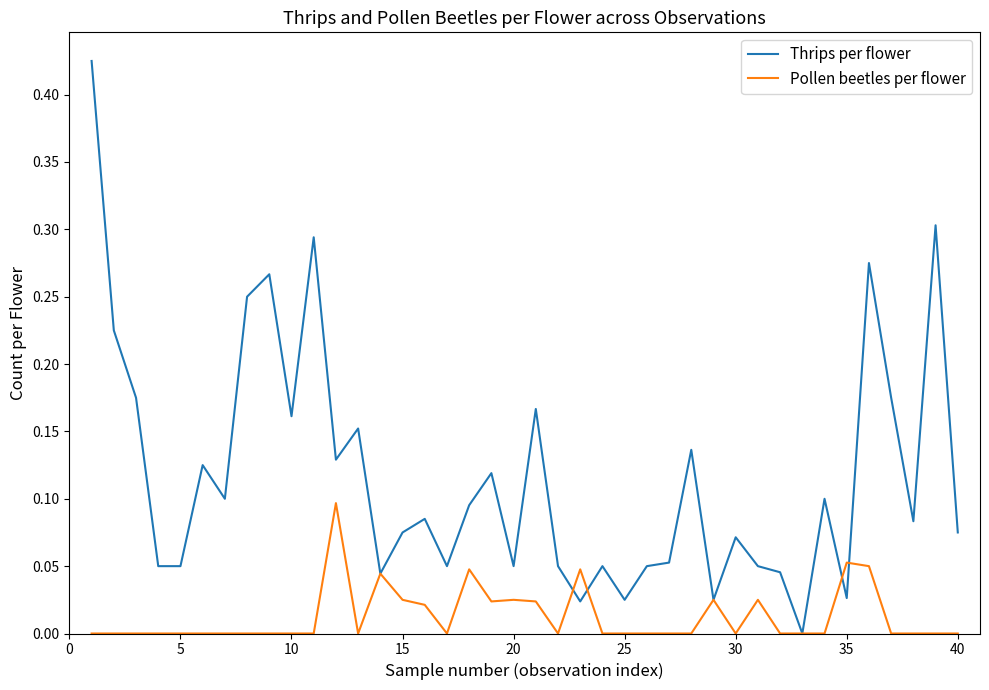

Which series has the largest total across all categories?

Thrips per flower